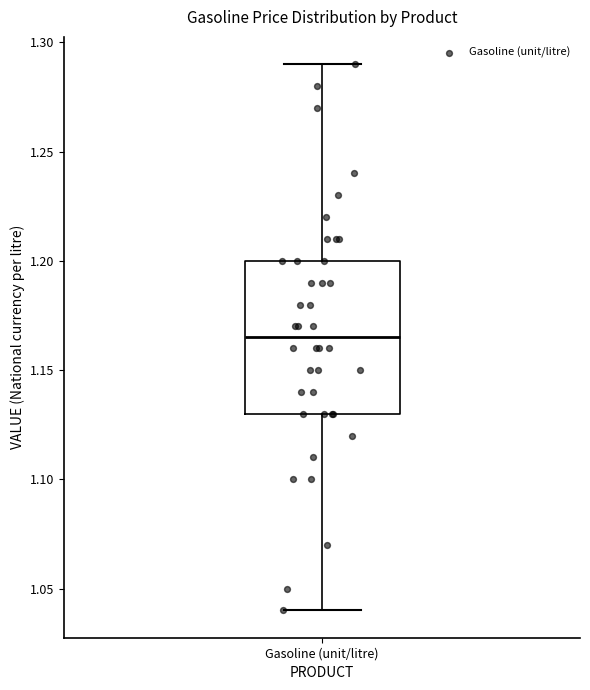

Read this box plot against the y-axis: the position of the median line, the range covered by the box, and the ends of both whiskers. The values are not printed on the chart, so give them approximately, as read against the axis.

median 1.165, box 1.130 to 1.200, whiskers 1.040 to 1.290